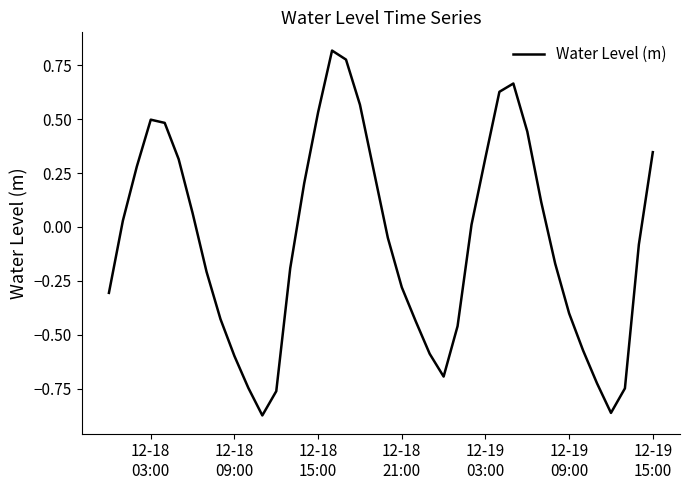

What is the difference between the maximum and minimum values?

1.7